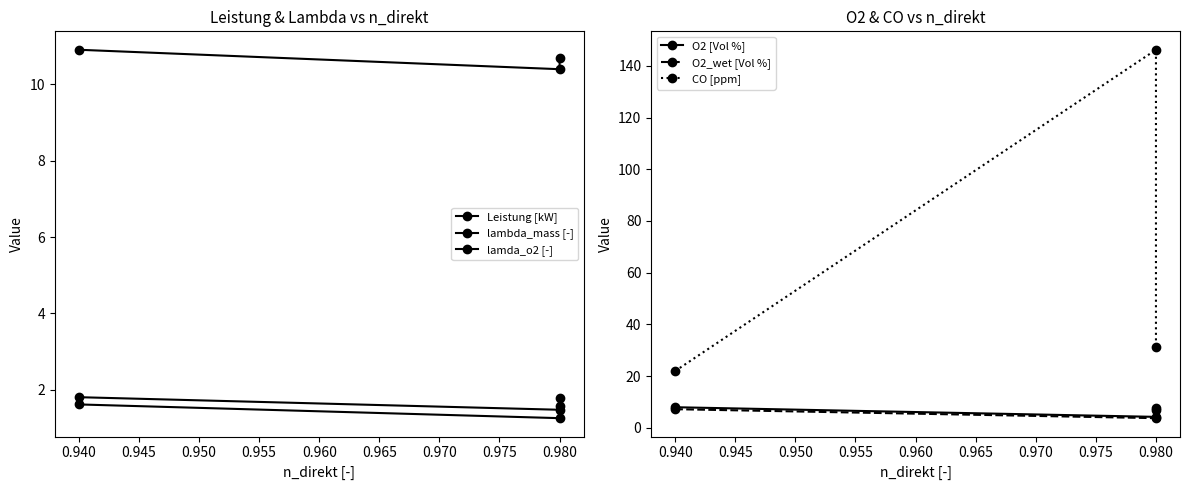

What is the difference between the maximum and minimum values in the O2 [Vol %] series?

3.7